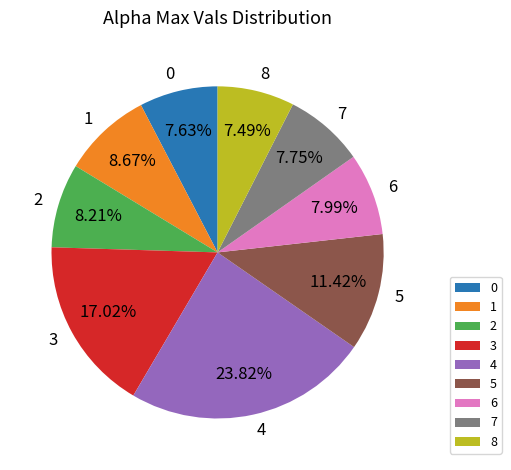

Between 4 and 8, which is larger?

4